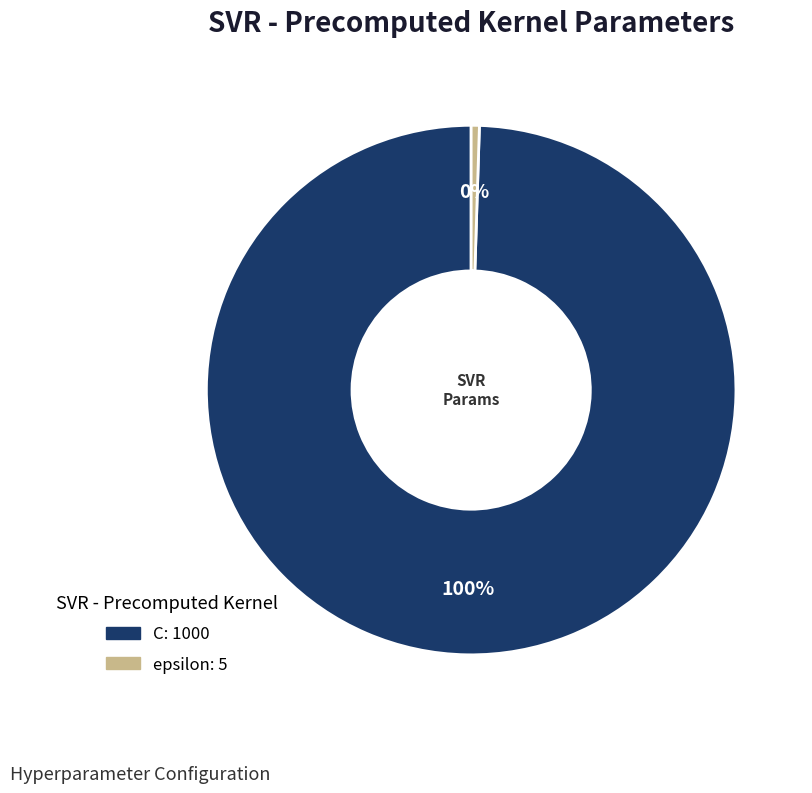

What is the ratio of the value at C to the value at epsilon?

200.0